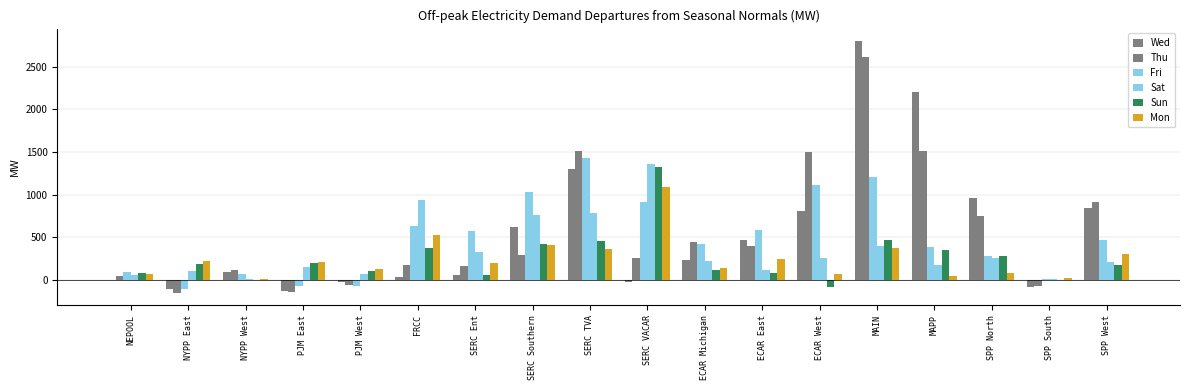

How many series are shown in this chart?

6